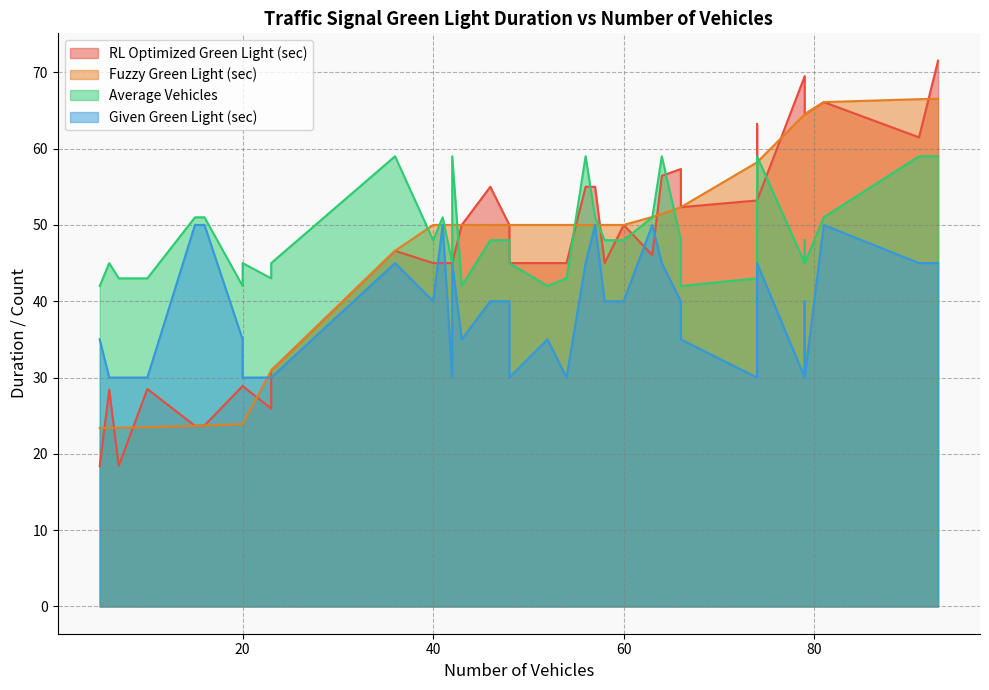

What is the total value across all series at 30?

168.0